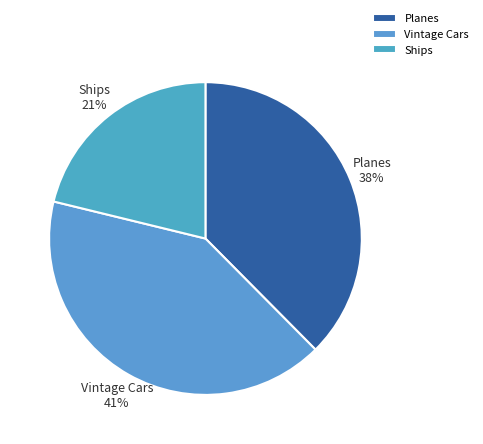

True or false: Ships accounts for 21% of the total.

True